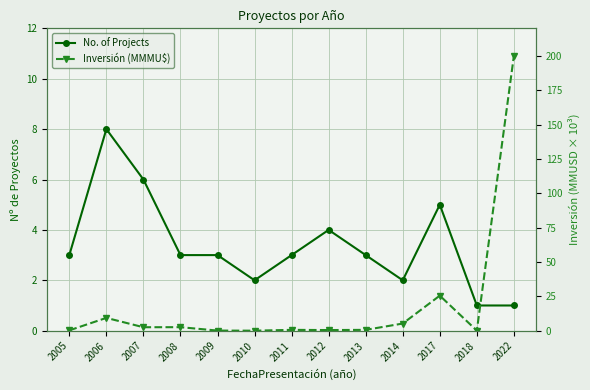

Reading right to left, extract all data points from this chart.

No. of Projects: 1.0	1.0	5.0	2.0	3.0	4.0	3.0	2.0	3.0	3.0	6.0	8.0	3.0
Inversión (MMMU$): 200.0	0.0	25.5	5.2	0.6	0.5	0.6	0.0	0.1	2.6	2.5	9.3	0.2